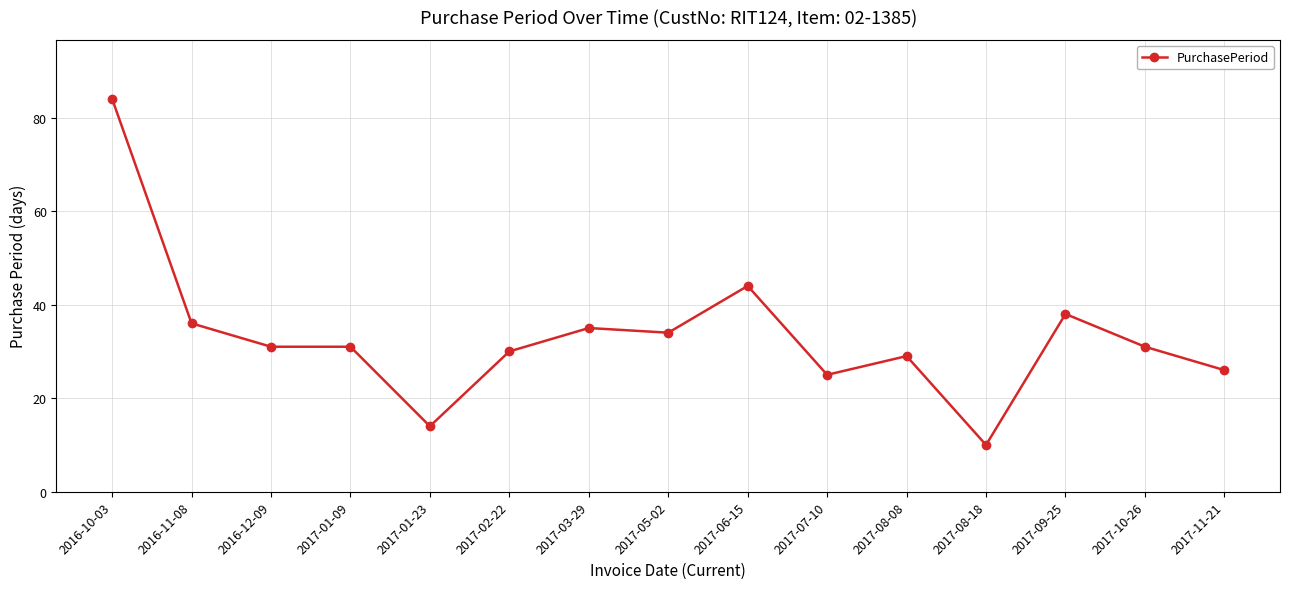

Where does the data first go above 31?

2016-10-03